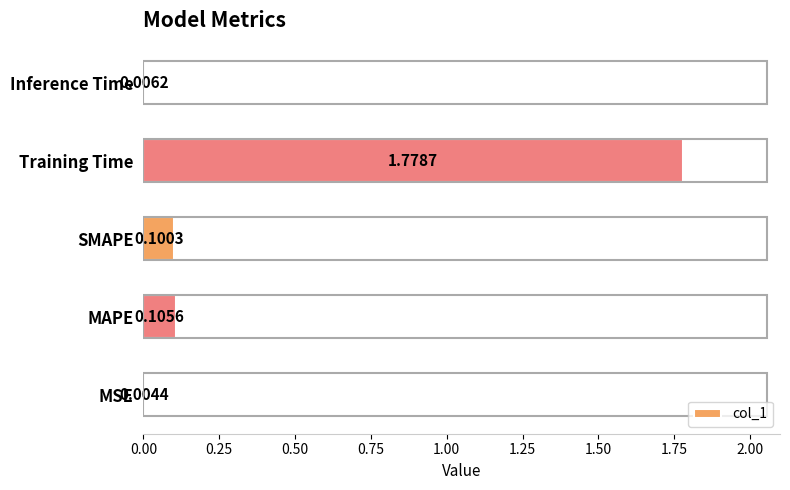

What is the change in value from Training Time to Inference Time?

-1.8